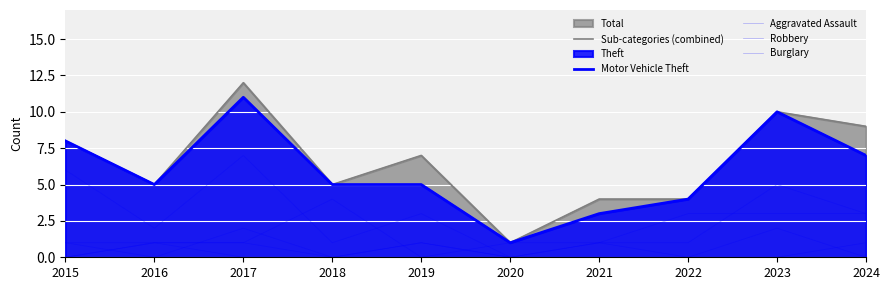

What is the sum of the Theft values at 2019 and 2023?

6